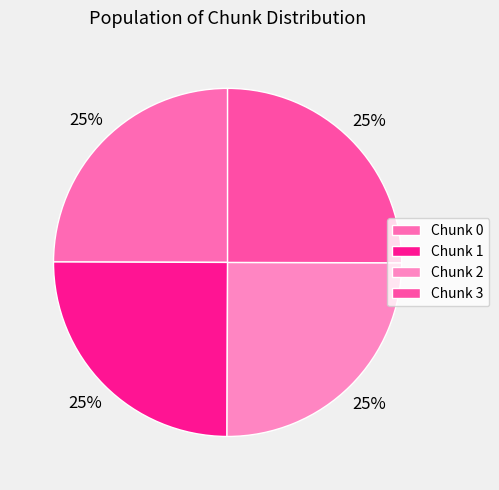

To the nearest percent, what is the average slice percentage?

25%